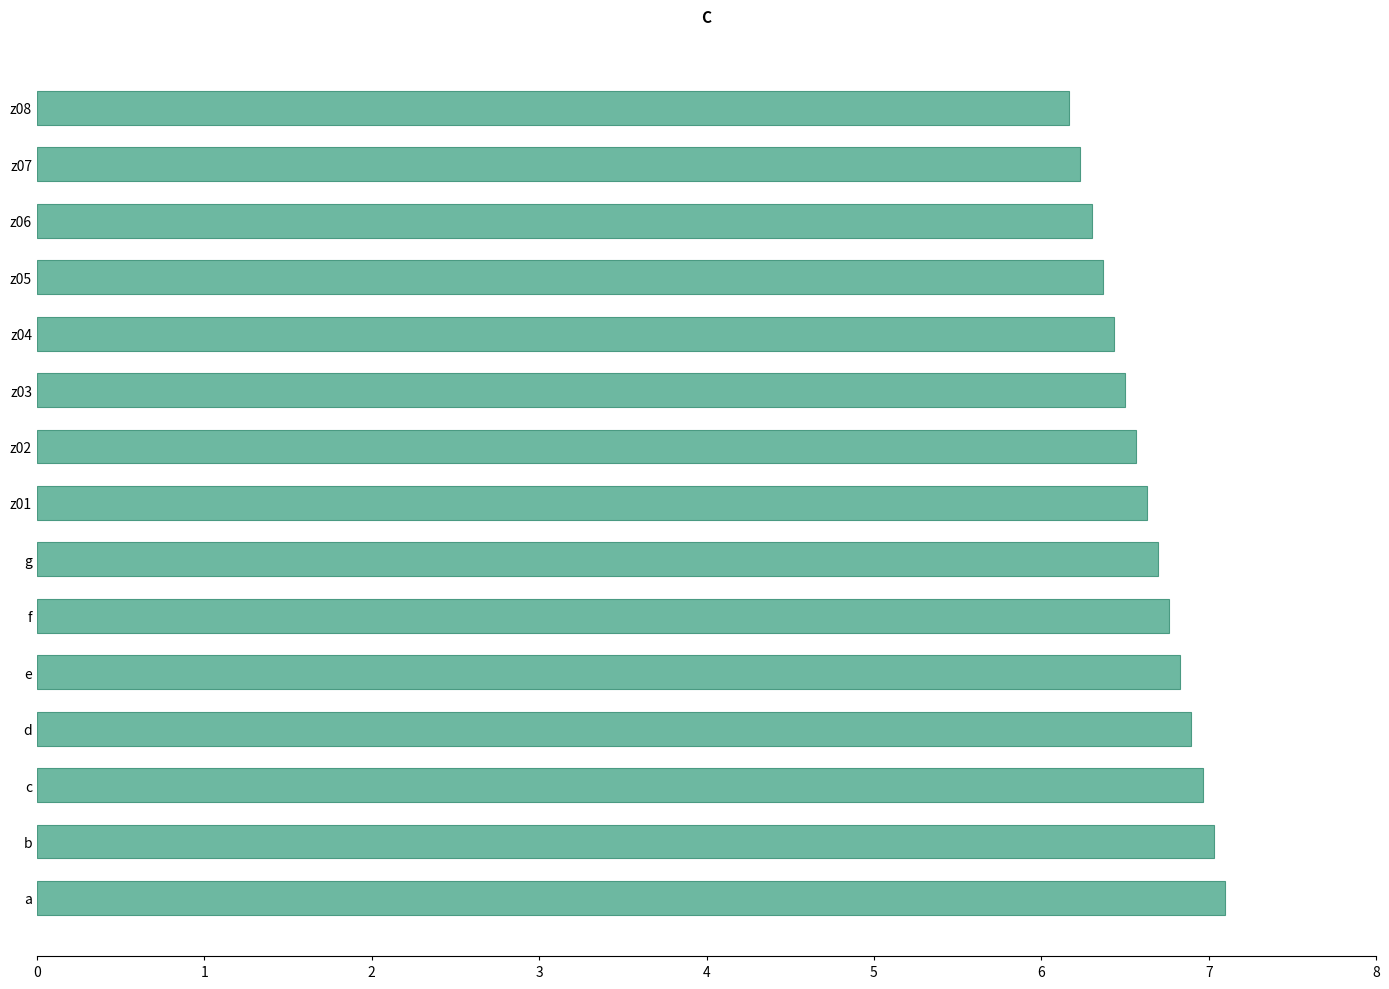

What is the sum of the values at z06 and d?

13.2